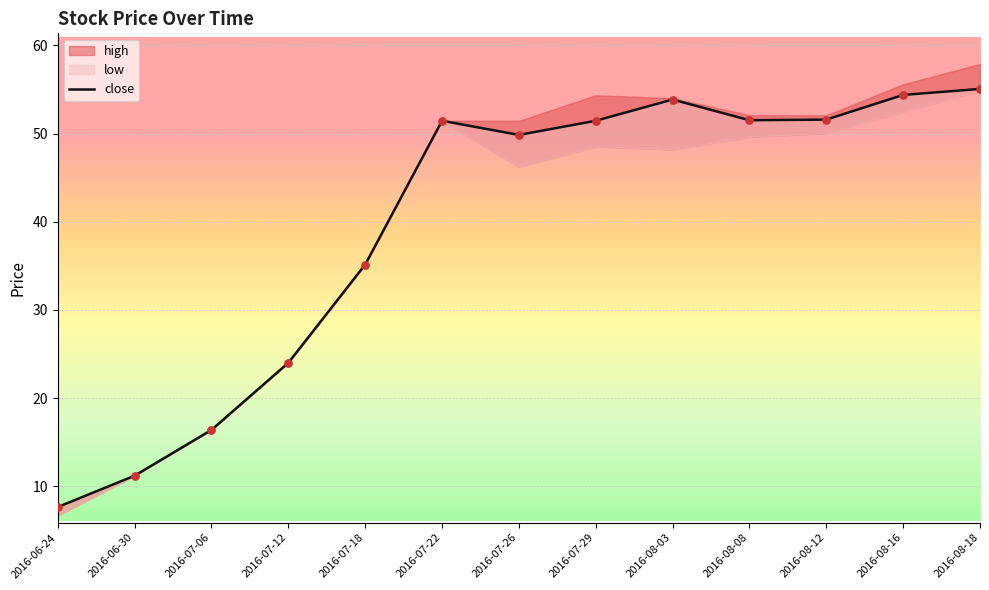

Between 2016-07-12 and 2016-07-22, which is larger?

2016-07-22